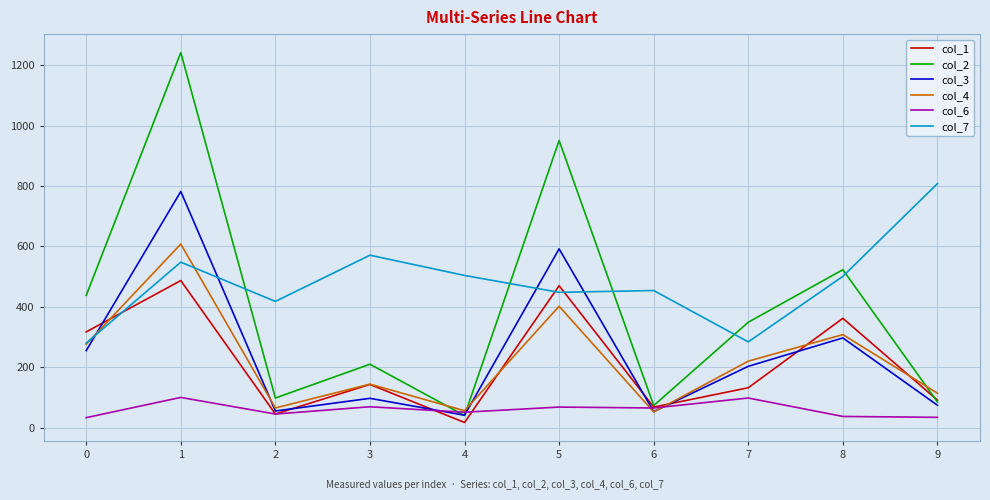

What is the sum of the col_1 values at 3 and 5?

613